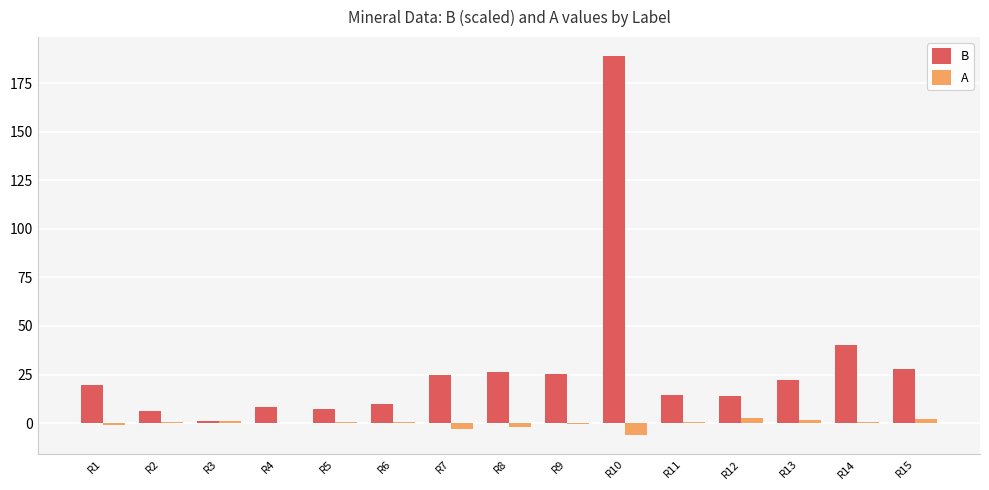

Between R10 and R12, which series saw the biggest shift?

B